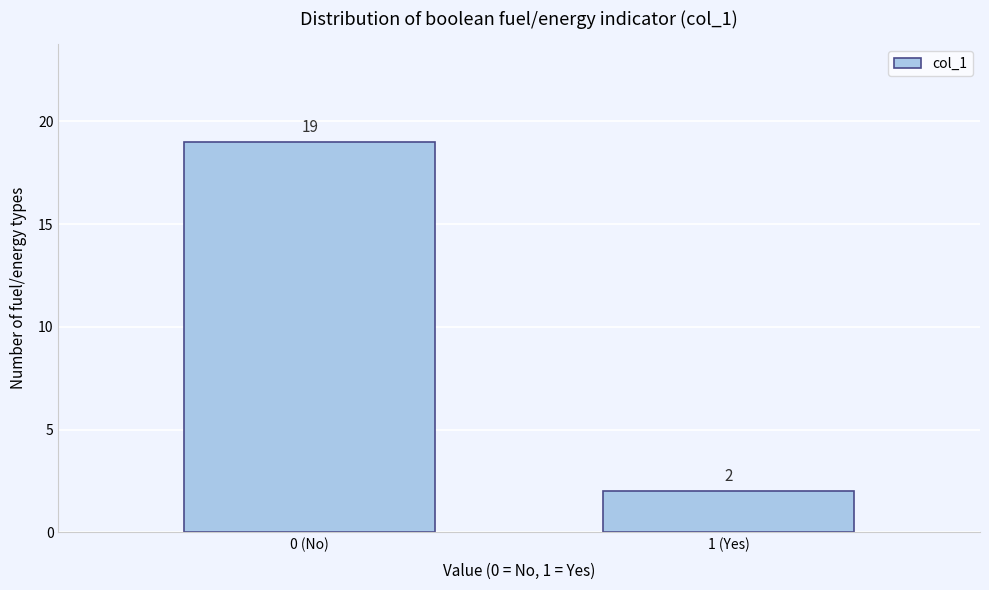

Reading right to left, list all the values displayed in this chart.

1 (Yes)=2	0 (No)=19